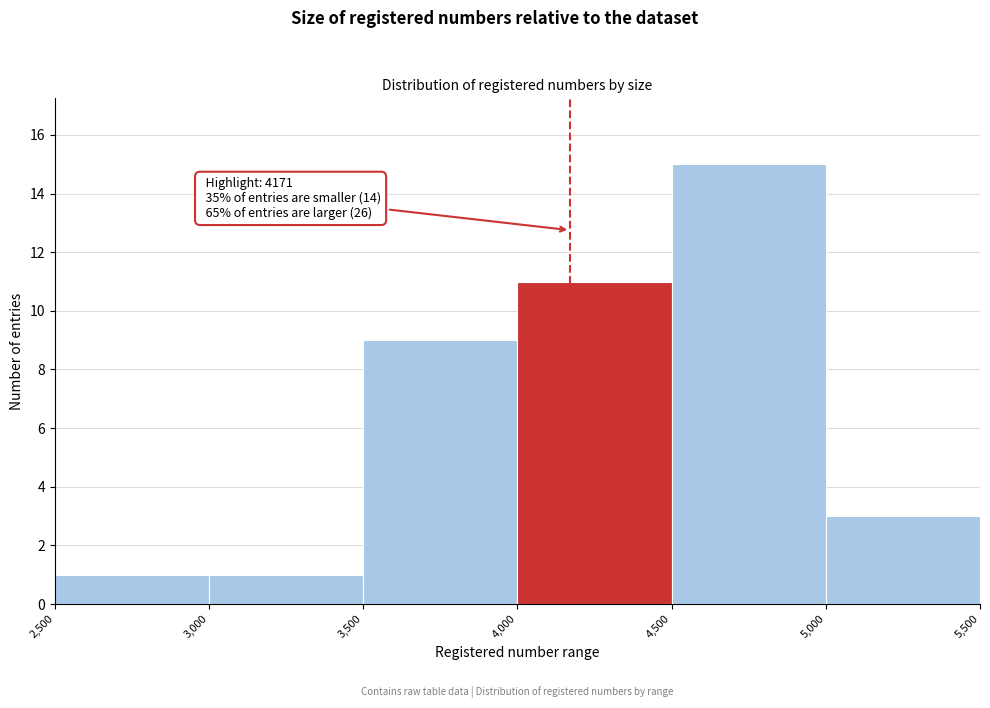

Which range on the x-axis has the tallest bar?

4,500 to 5,000